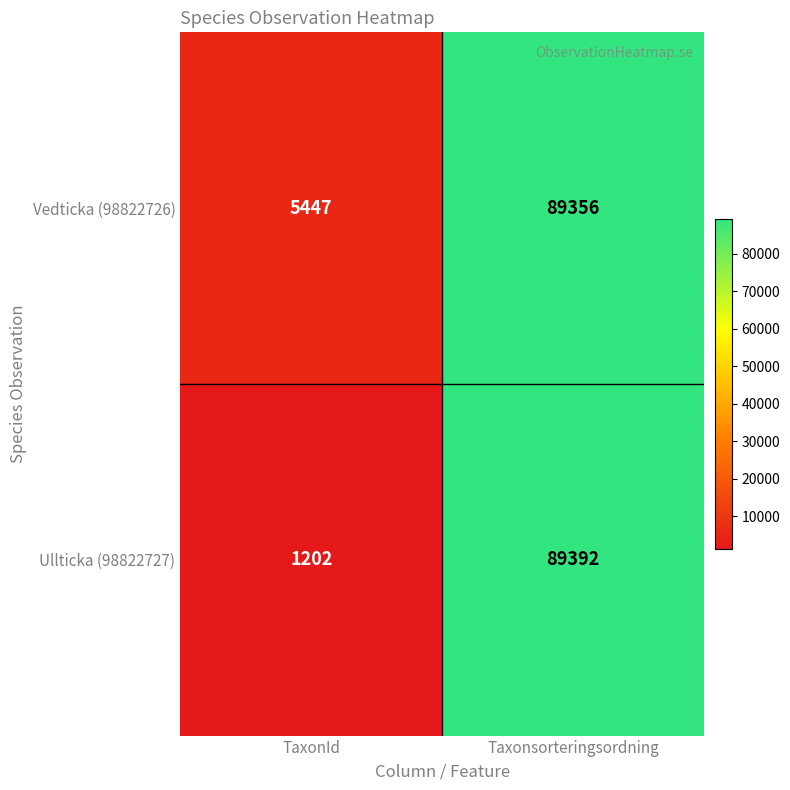

How many series are shown in this chart?

2